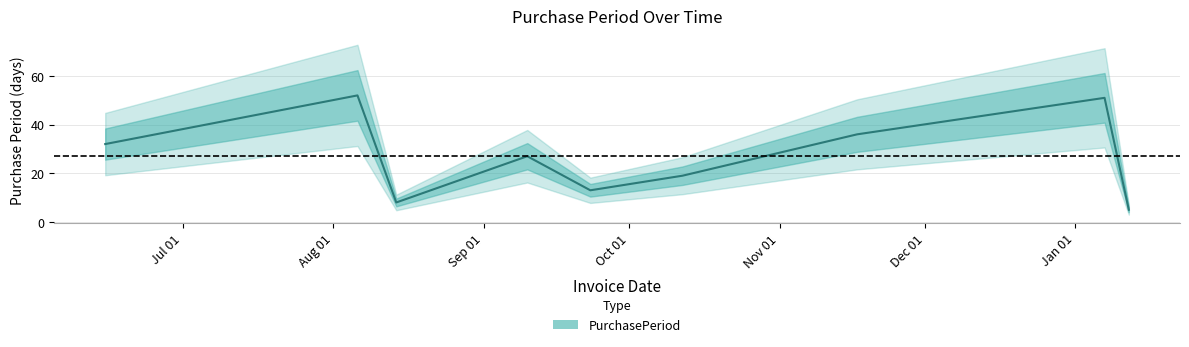

What is the maximum value for PurchasePeriod?

52